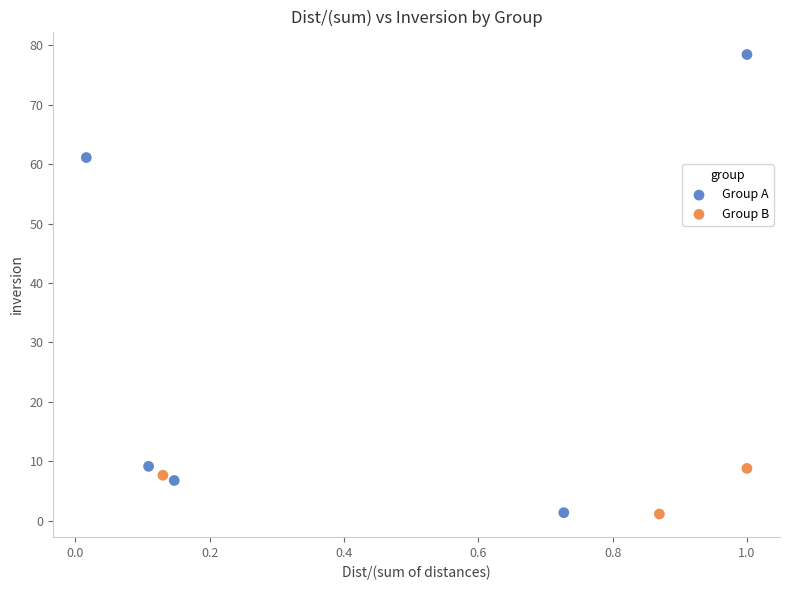

Which series contains the highest Y value?

Group A